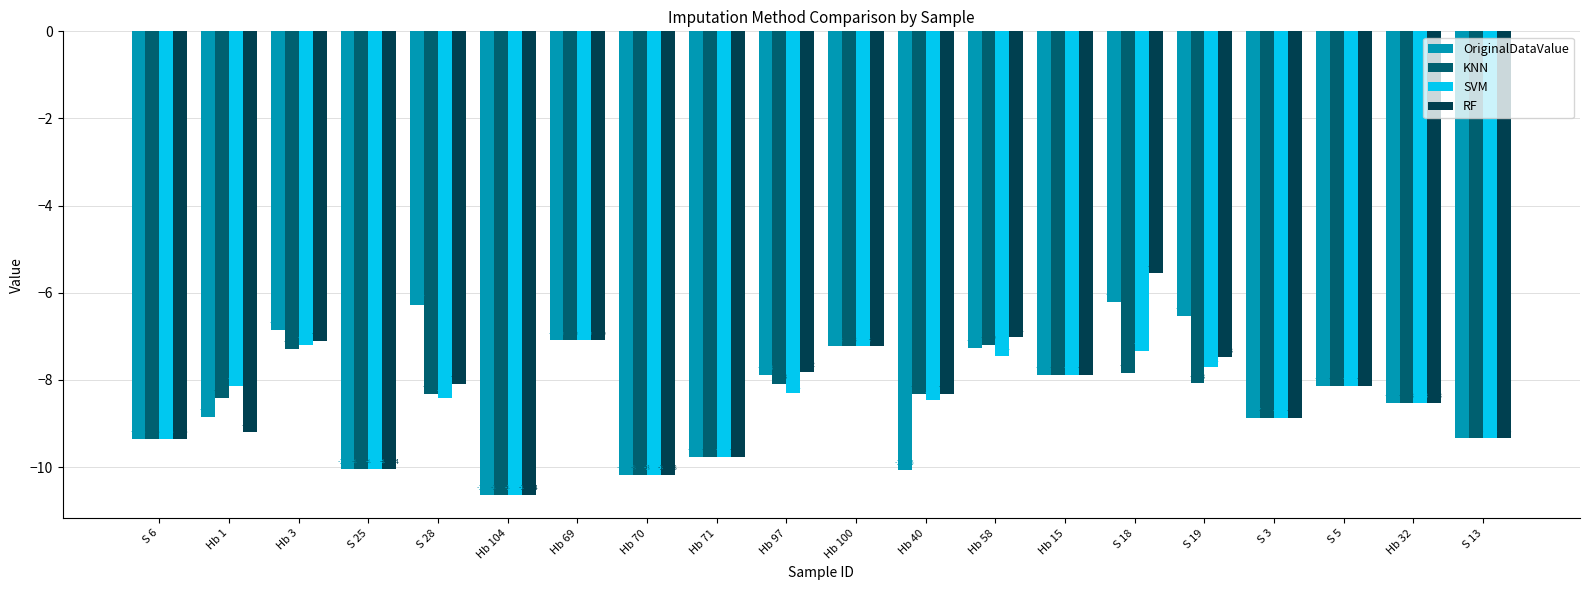

Which series changed the most between S 28 and S 18?

RF